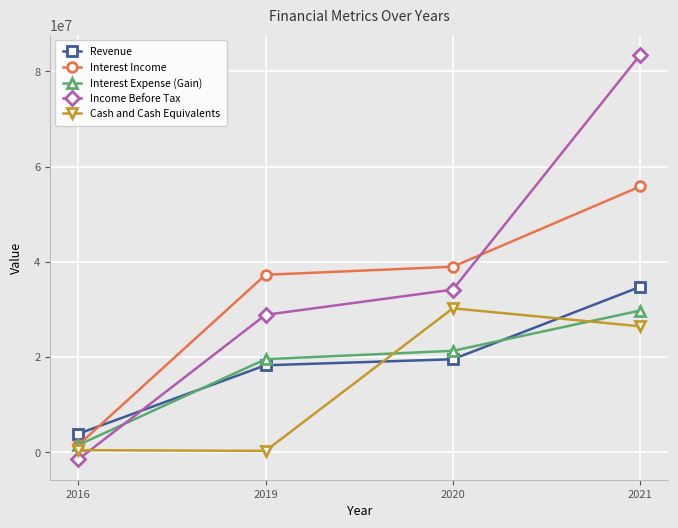

True or false: Cash and Cash Equivalents has a value of 10813423 at 2021.

False